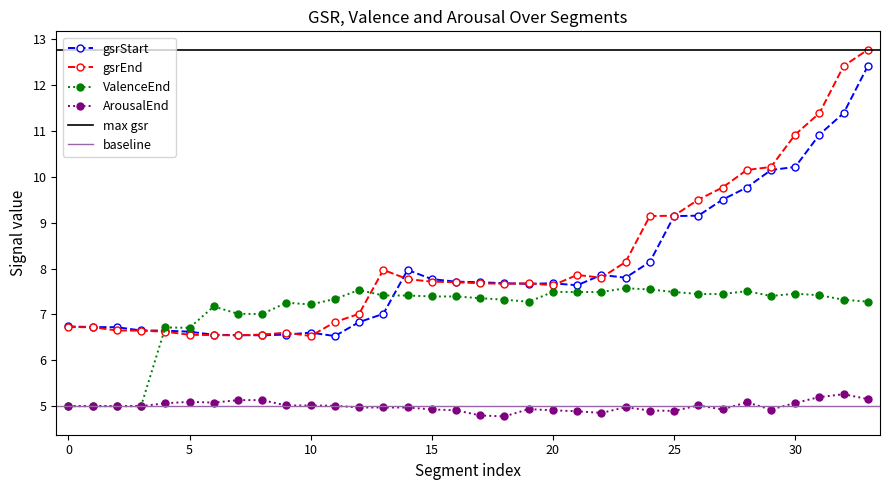

The gsrEnd series shows 9.5 at 0. True or false?

False